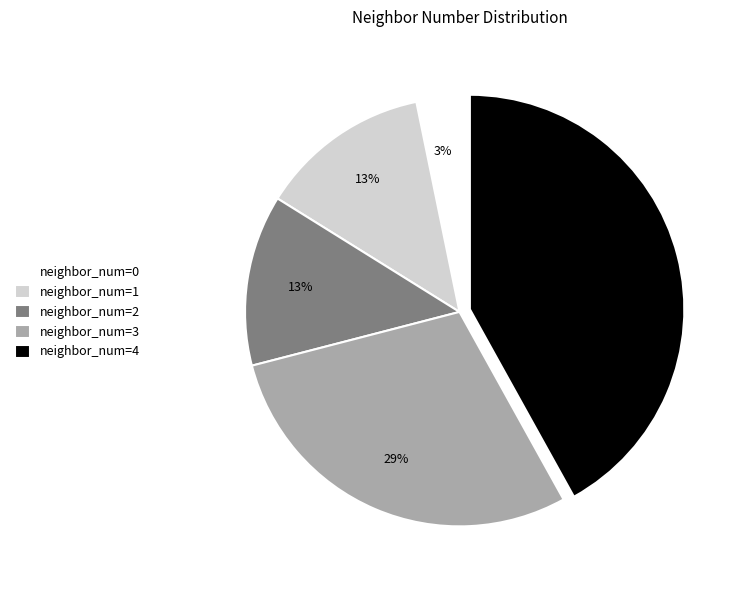

Combined, do neighbor_num=2 and neighbor_num=3 account for over 50%?

No